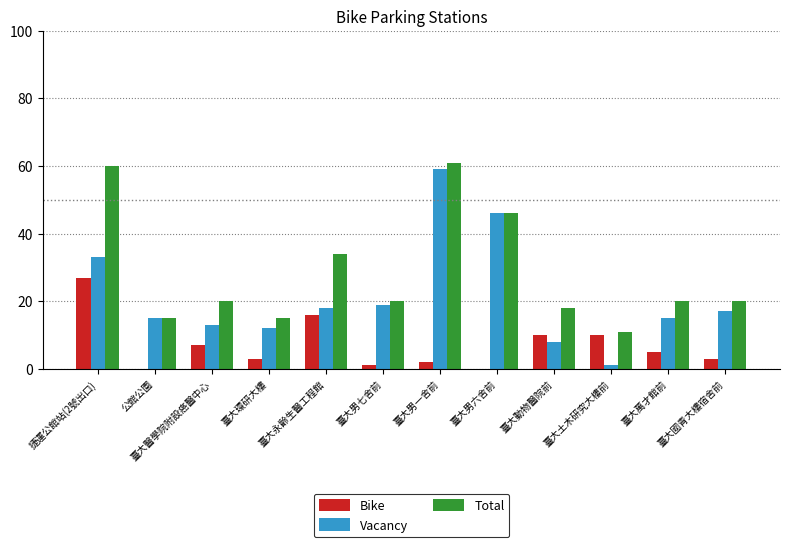

Is the value of Vacancy at 臺大萬才館前 greater than the value of Total at 臺大動物醫院前?

No